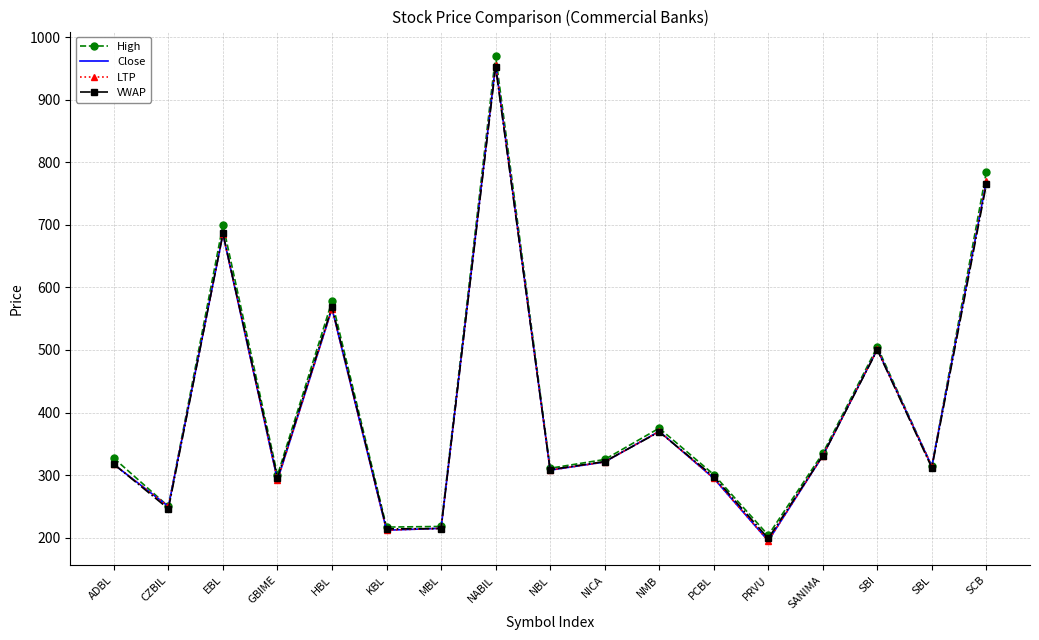

At which label does Close reach its peak?

NABIL